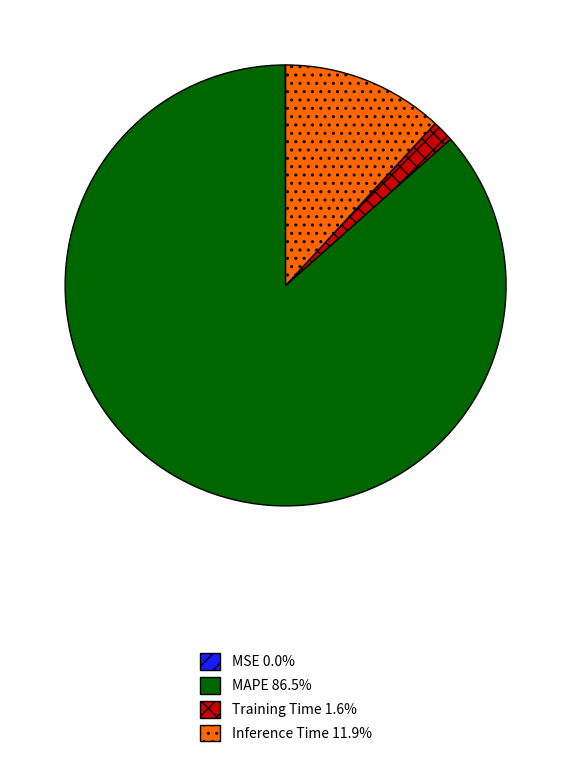

Does any single category account for the majority?

Yes